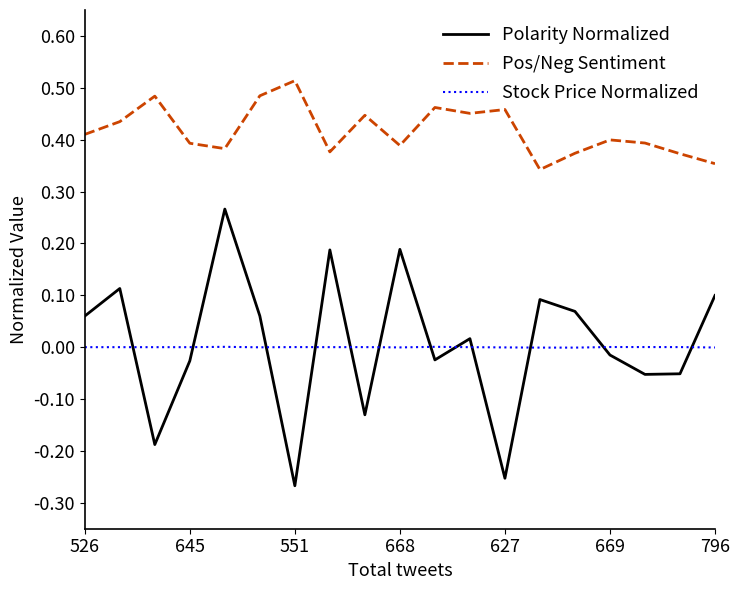

Which series has the largest total across all categories?

Pos/Neg Sentiment